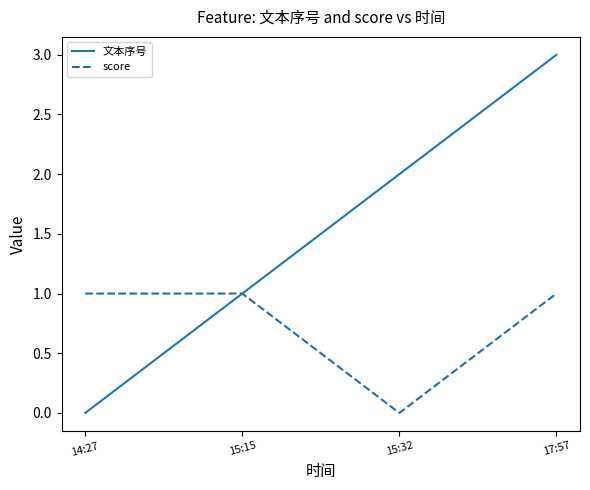

Is it true that 文本序号 equals 0 at 14:27?

True